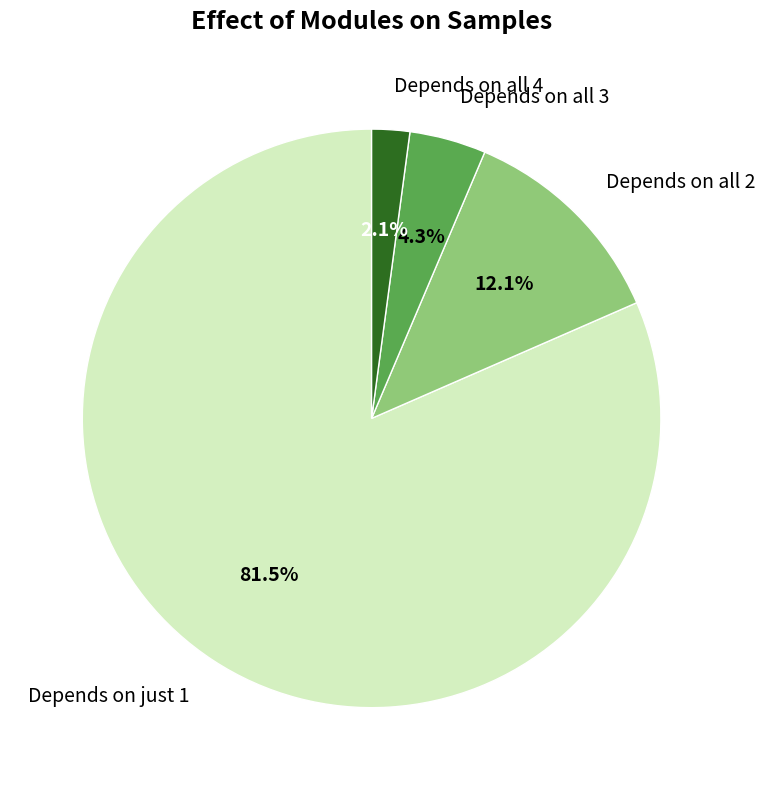

Rank the categories by value from lowest to highest.

Depends on all 4, Depends on all 3, Depends on all 2, Depends on just 1